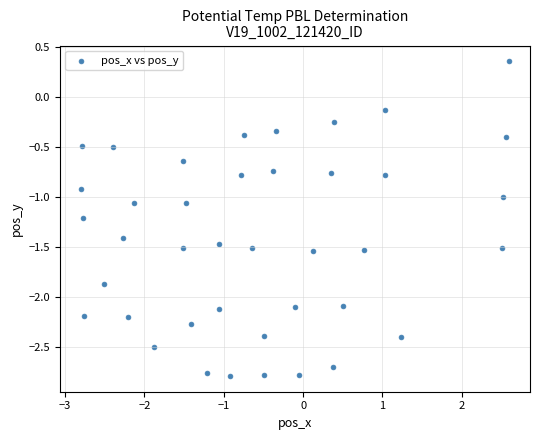

What is the range of Y values (max minus min)?

3.2